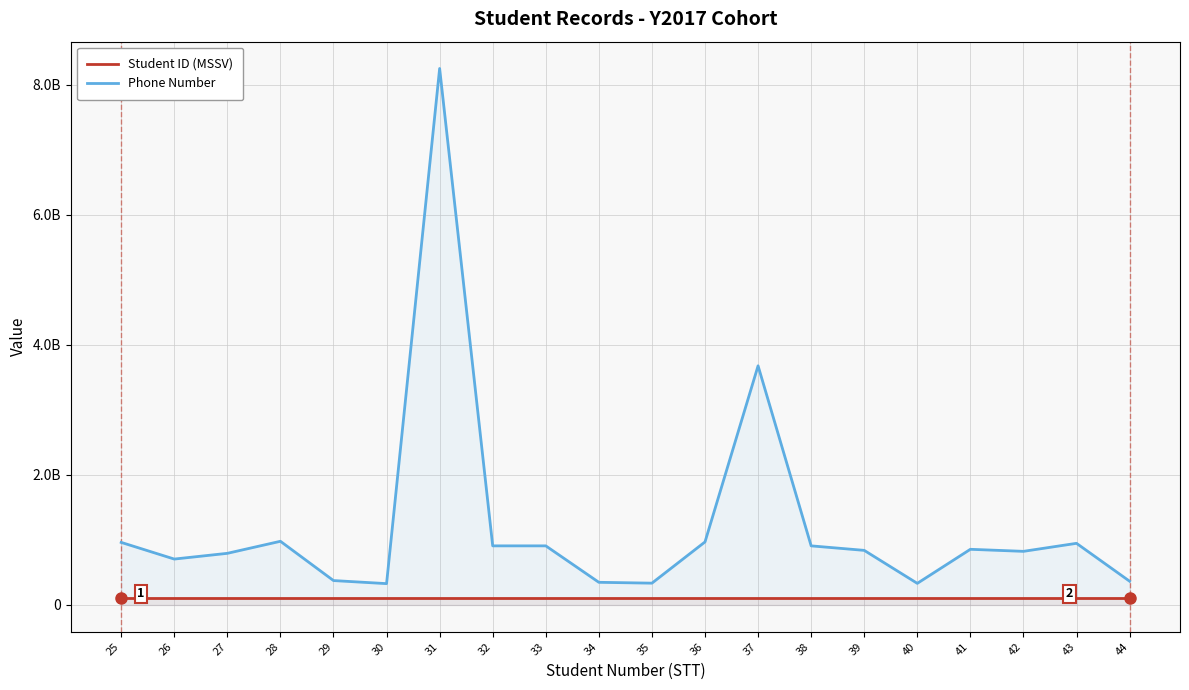

At which label does Student ID (MSSV) first exceed 111170215?

28